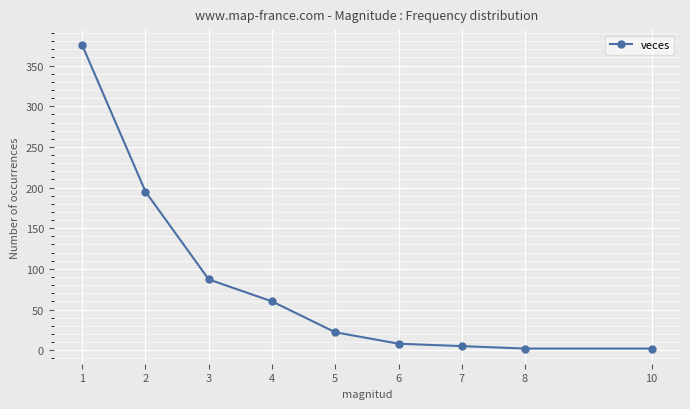

How many lines are shown in the chart?

1